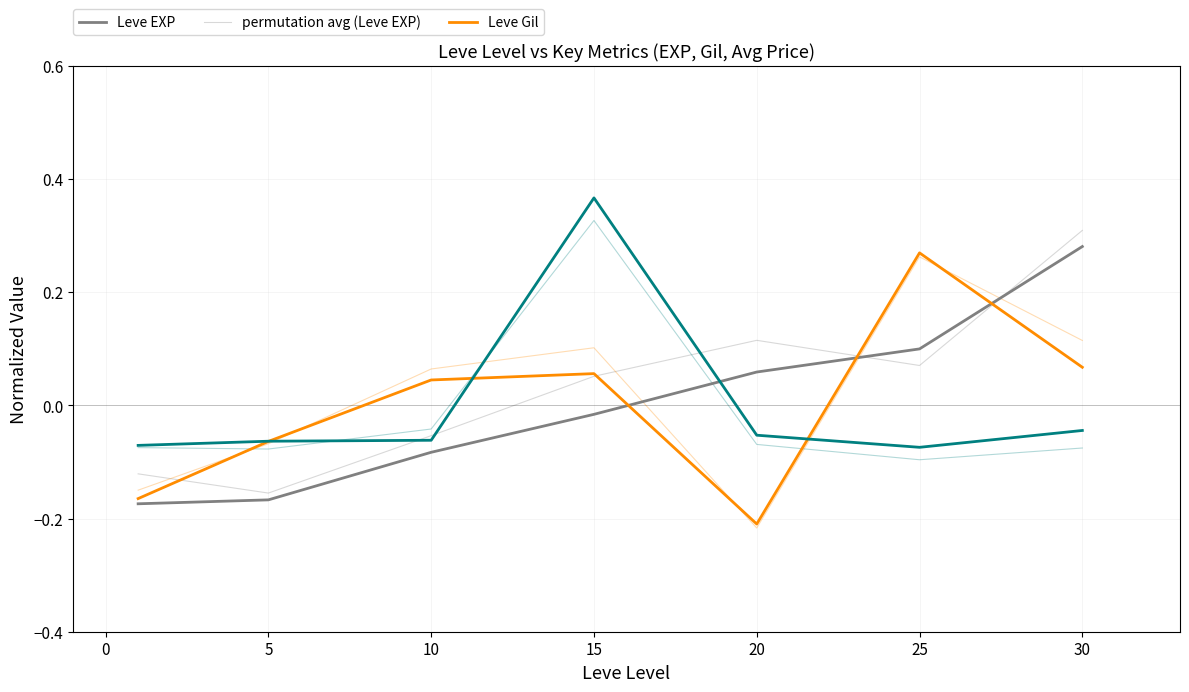

Is this an area chart (filled region under the line)?

No